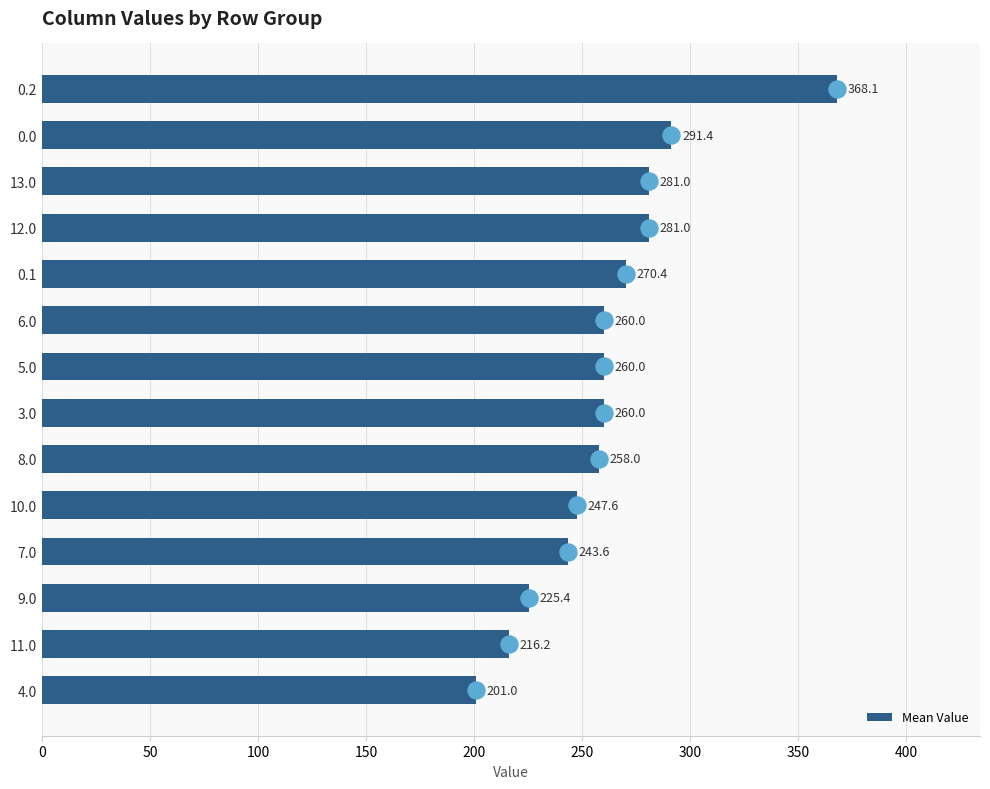

What is the sum of the Mean Value values at 5.0 and 0.0?

551.4